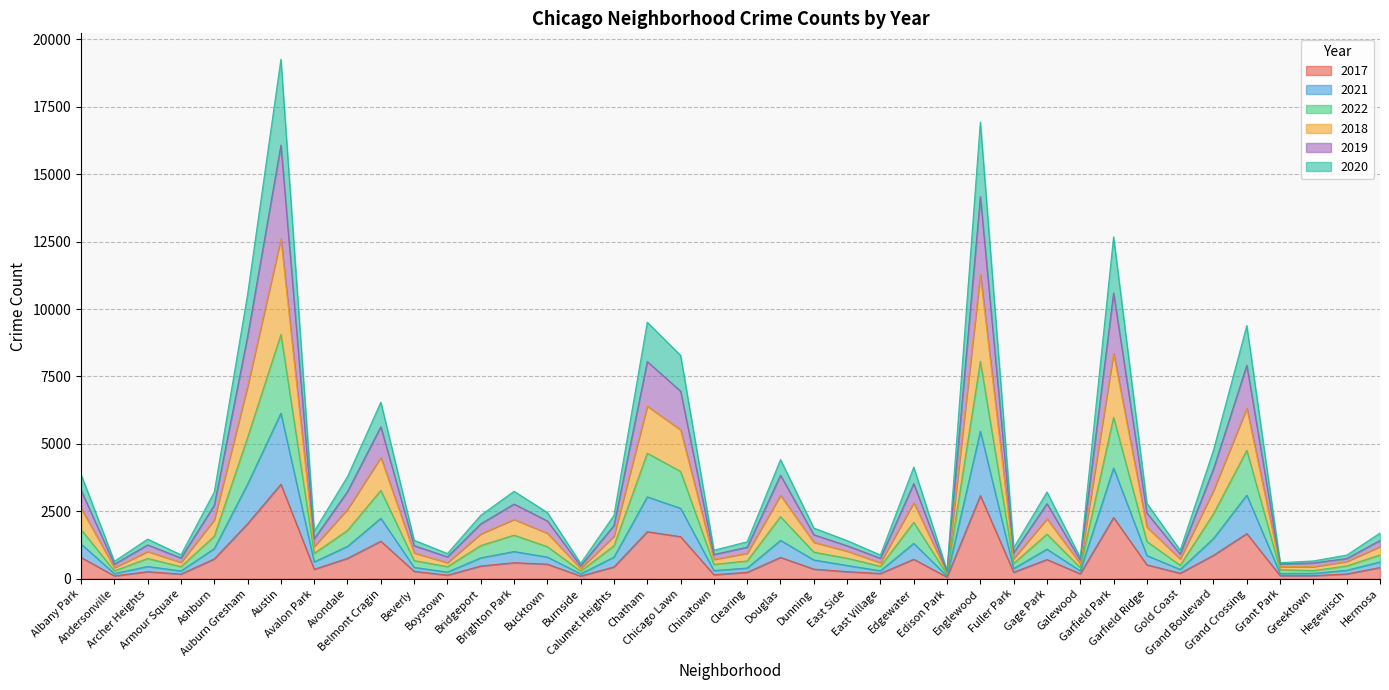

How many lines are shown in the chart?

6